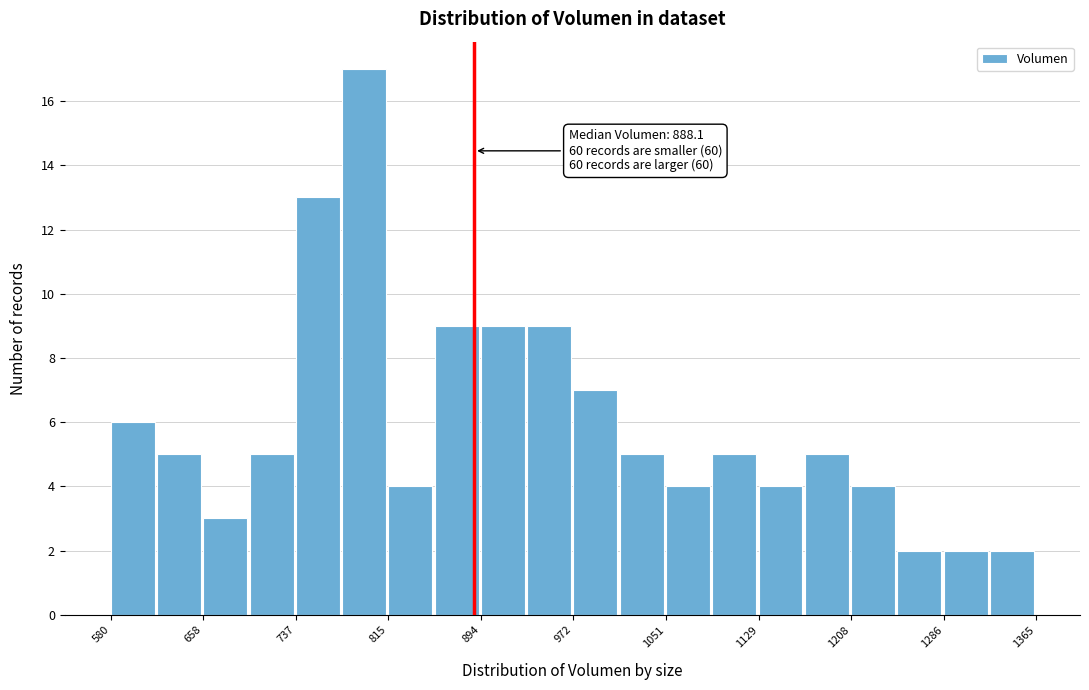

Read against the x-axis, roughly where is the centre of the tallest bar?

790